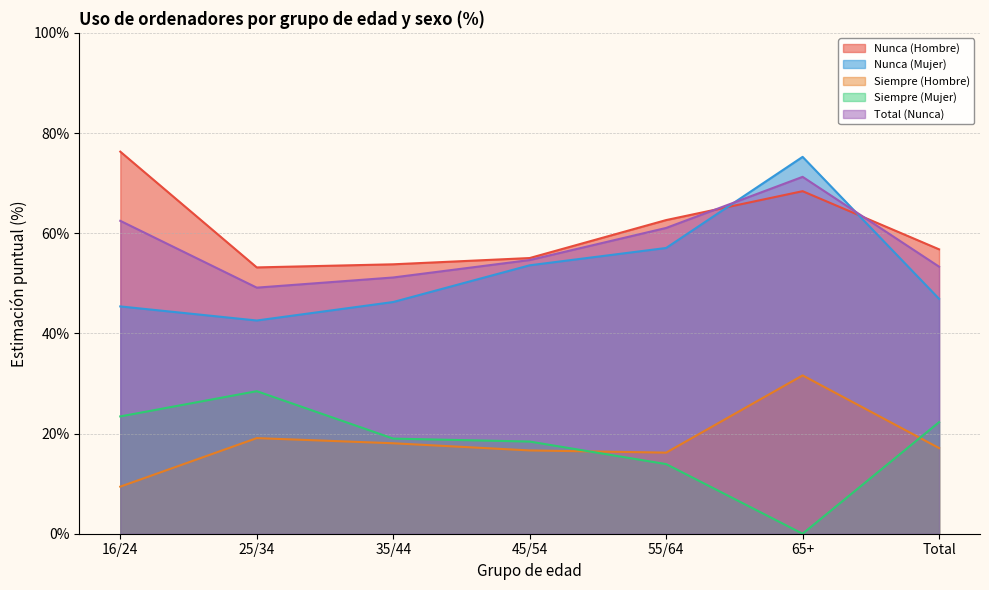

Which has a higher value, 45/54 or 16/24?

16/24